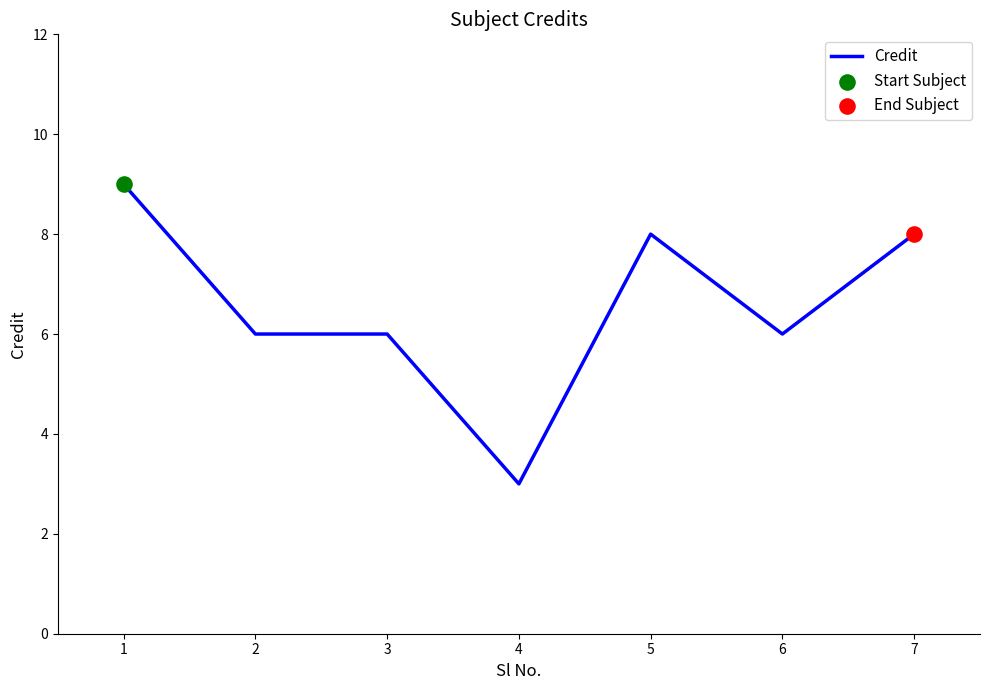

Which has a higher value, 4 or 1?

1